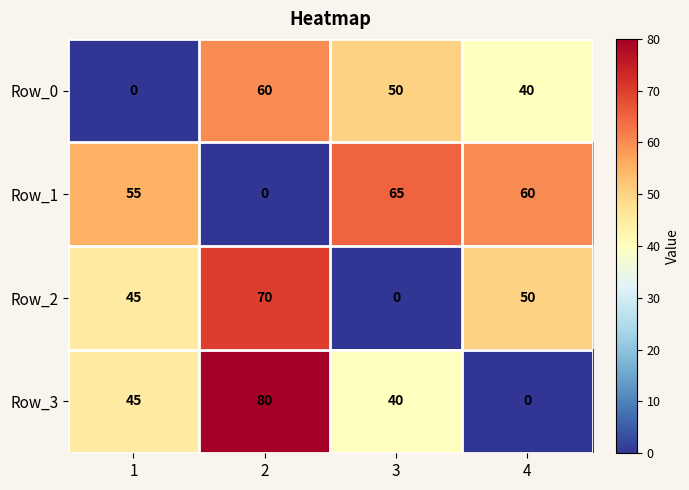

The Row_3 series shows -50 at 4. True or false?

False